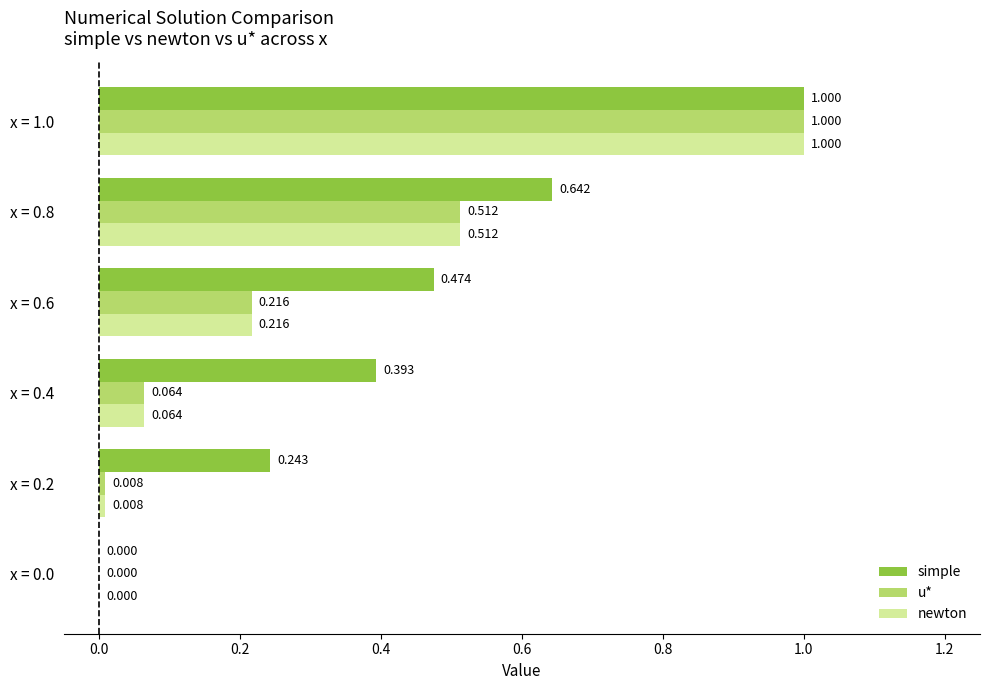

Which series has the largest total across all categories?

simple